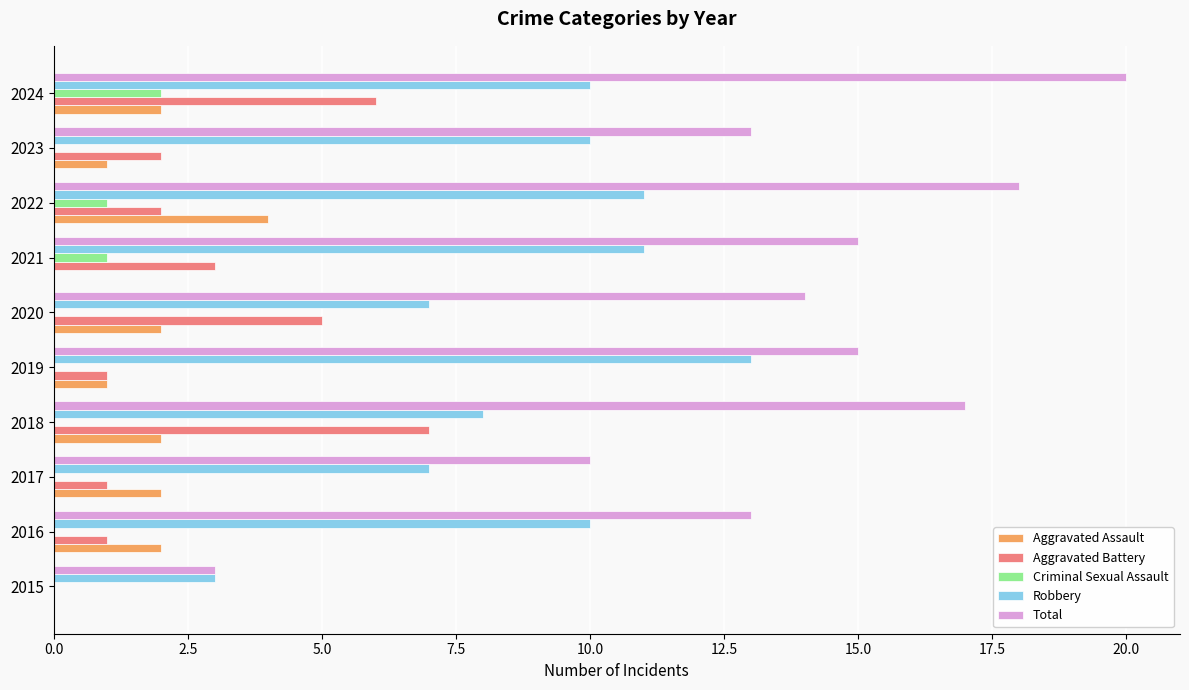

True or false: Total has a value of 26 at 2019.

False